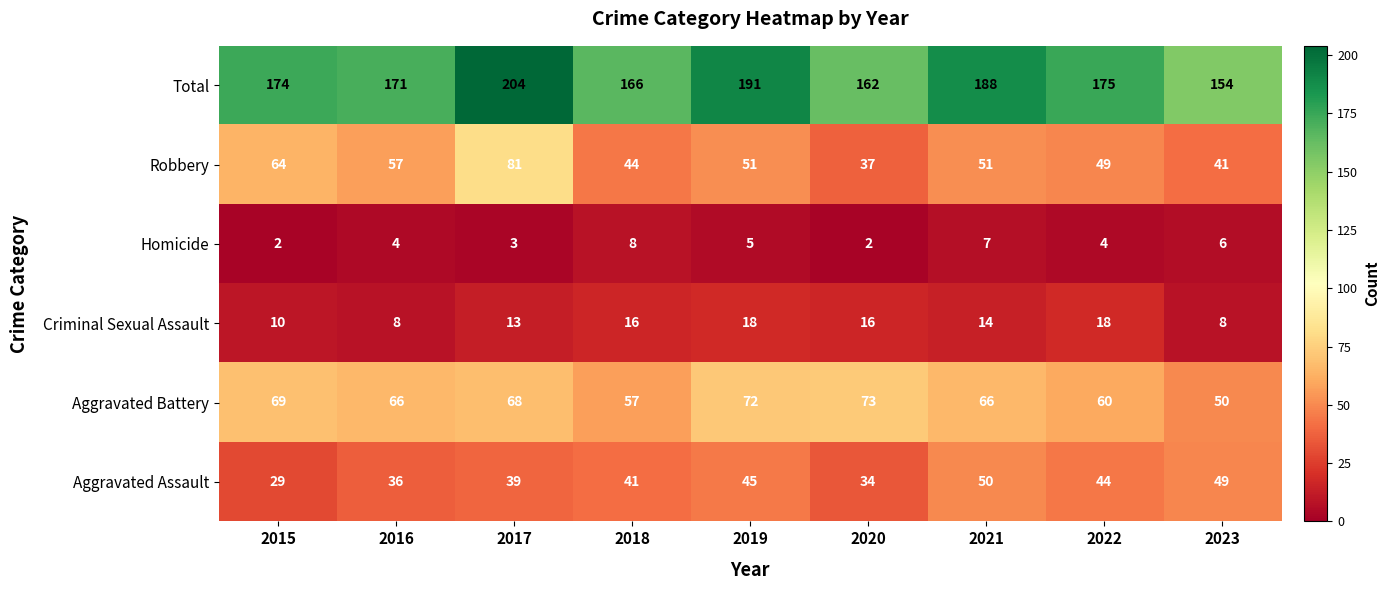

How many categories are shown in the chart?

9